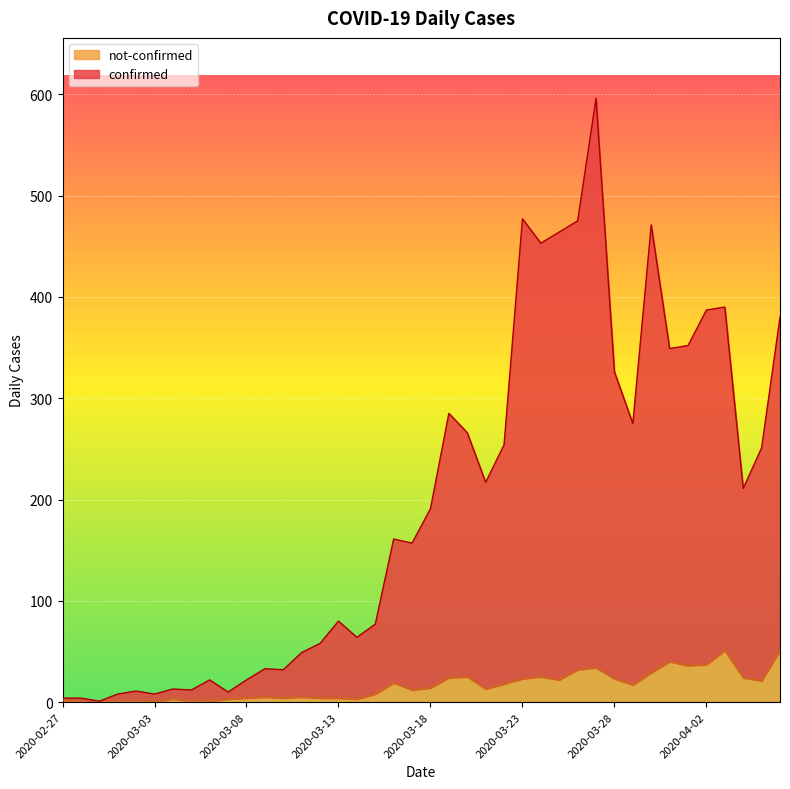

How many values in the confirmed series exceed 191?

19